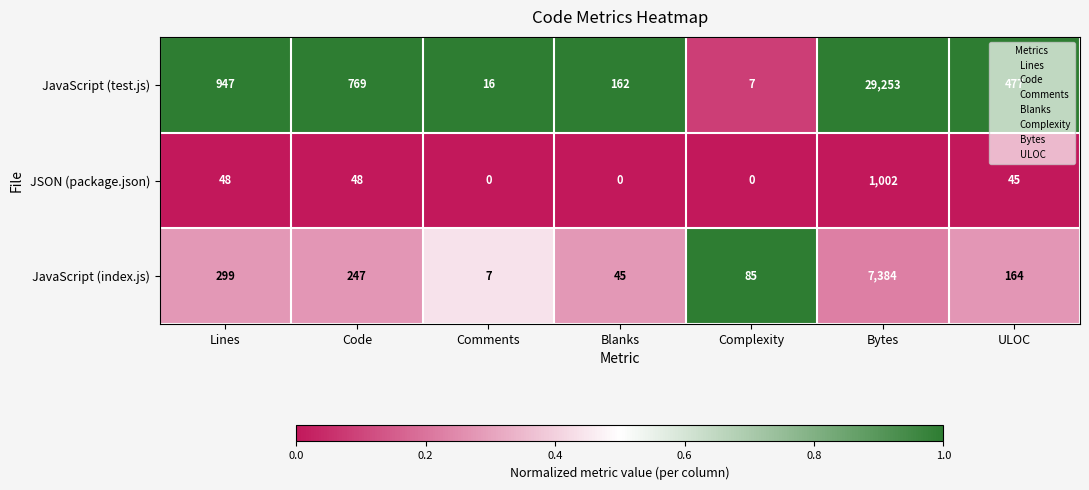

What is the spread (max minus min) of values at Lines?

899